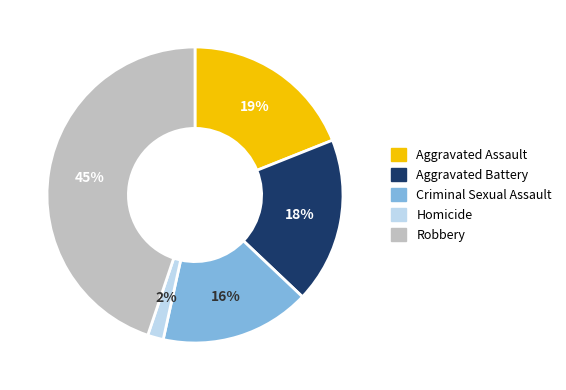

Is Robbery the majority of the pie?

No